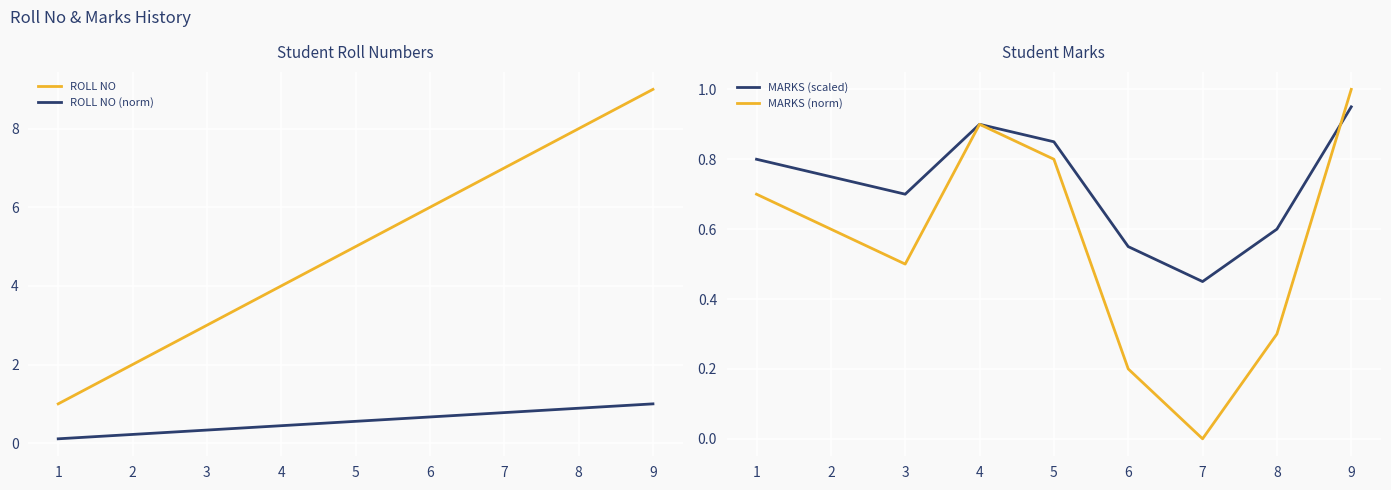

The ROLL NO (norm) series shows 0.1 at 6. True or false?

False